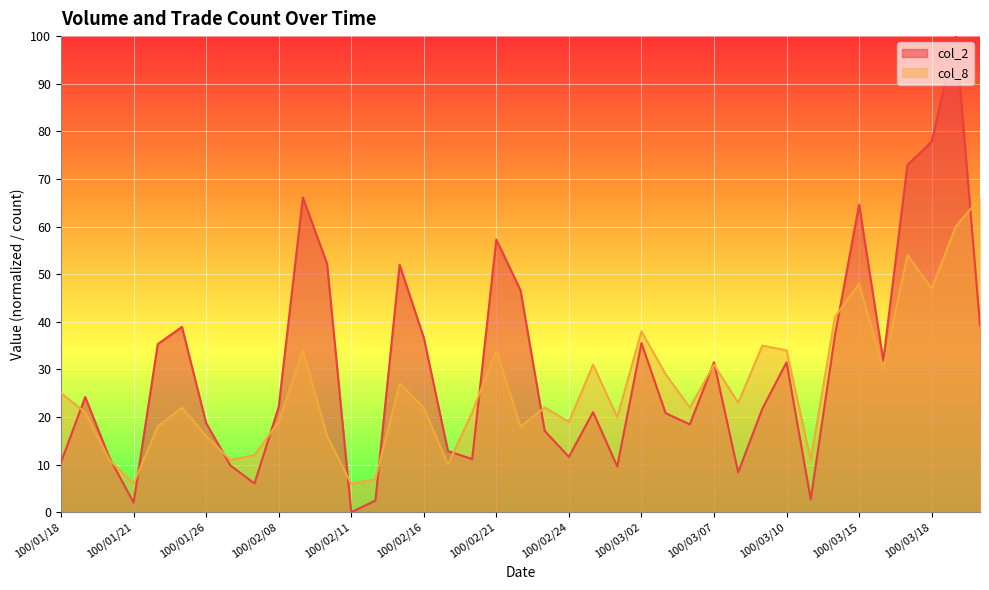

How many interior local peaks does the col_8 series have?

11